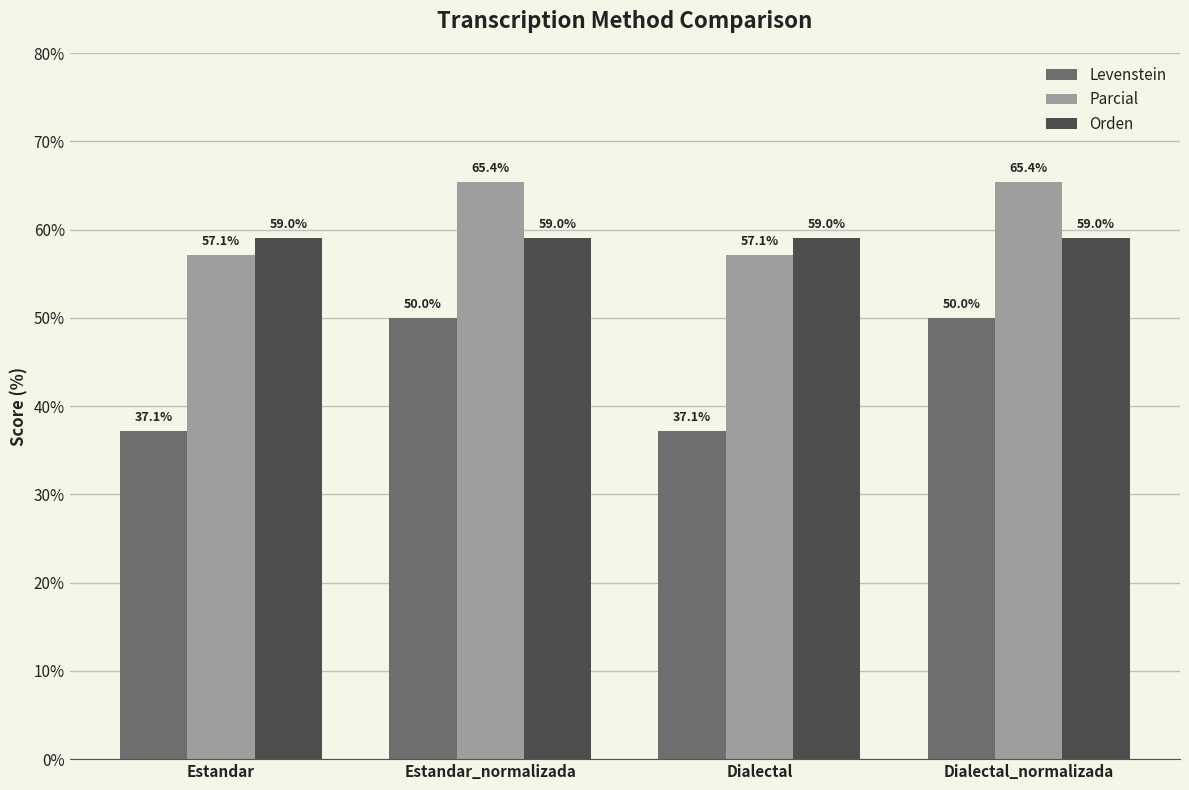

How many bars are there in total?

12